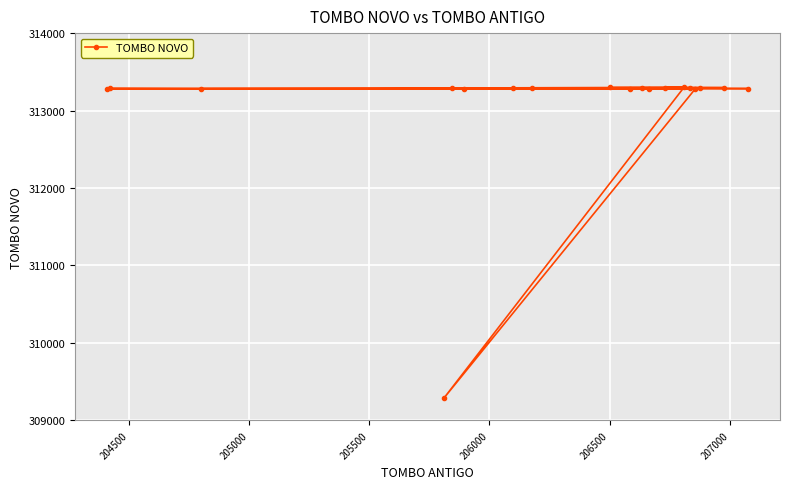

What is the smallest value displayed?

309290